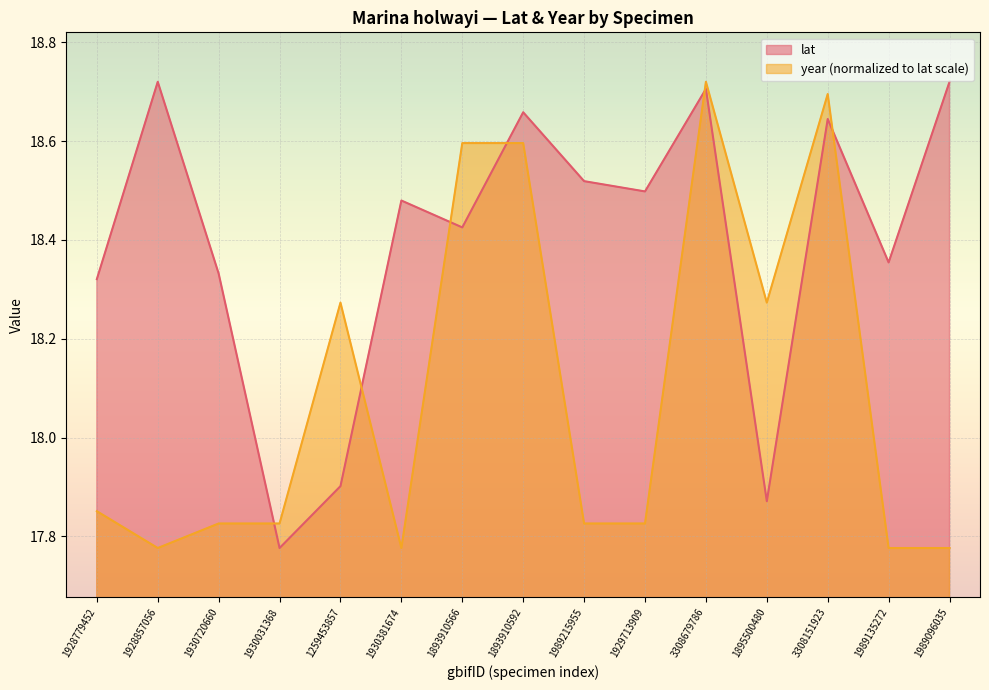

Where is year nearest to the value 18?

1928779452